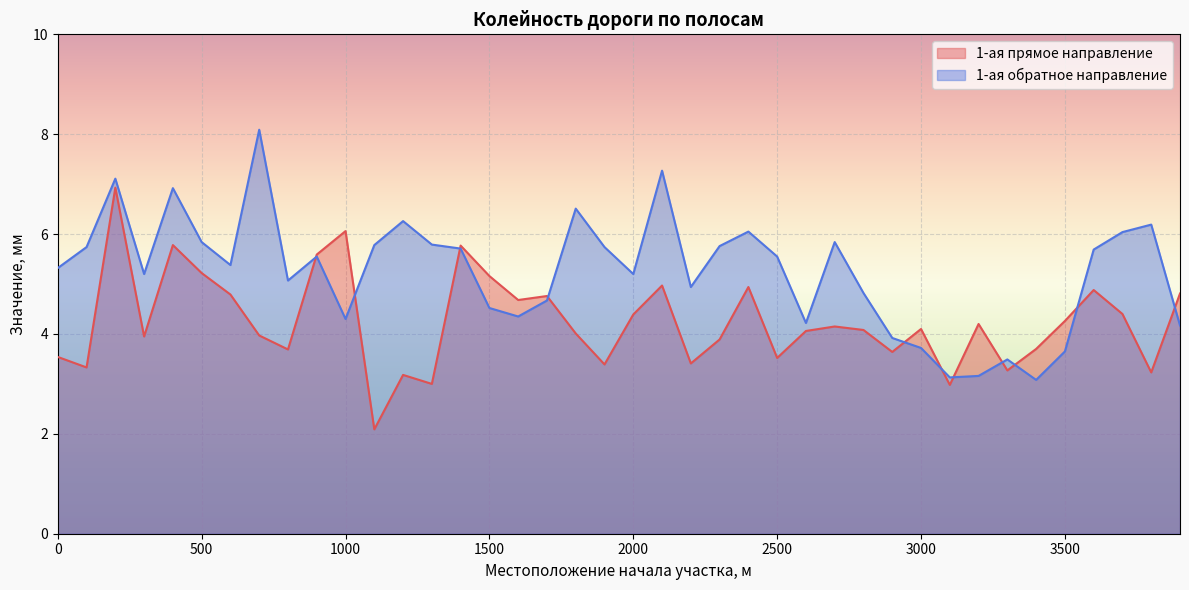

How many lines are shown in the chart?

2